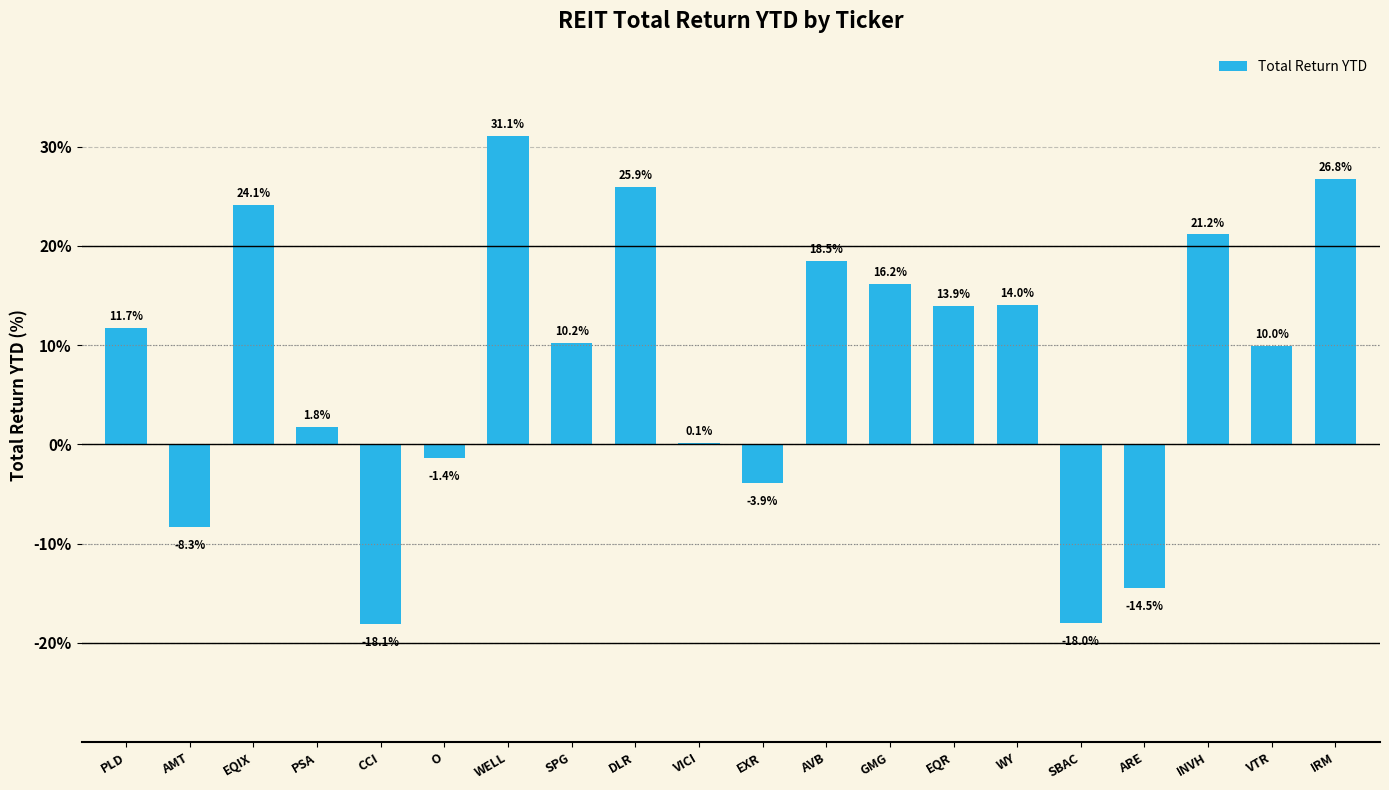

Count the number of categories in the chart.

20